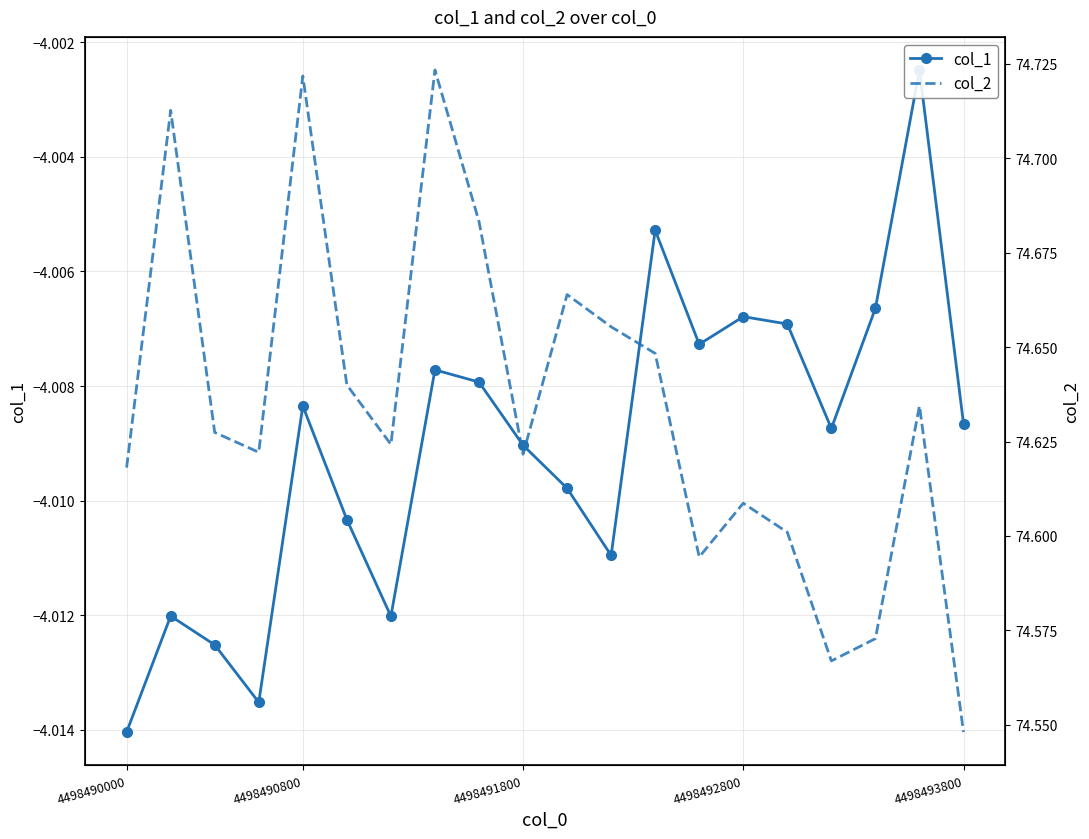

The value of col_1 at 4498492800 is -2.6. True or false?

False